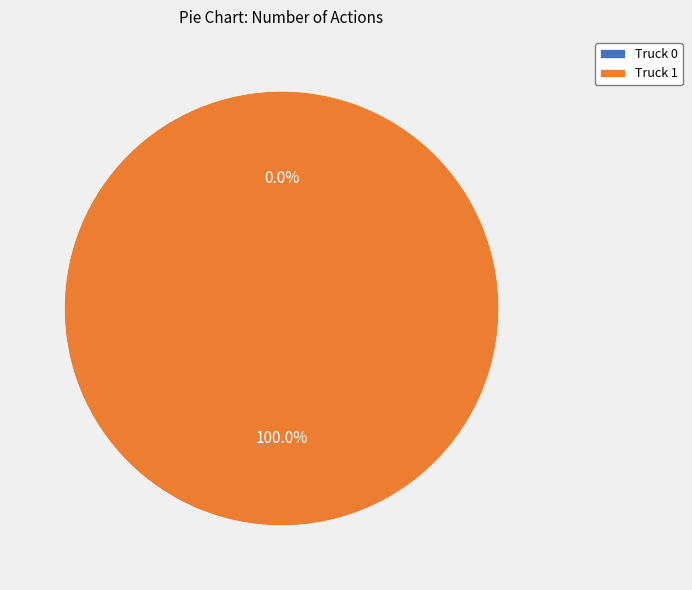

Count the number of slices in the pie.

2